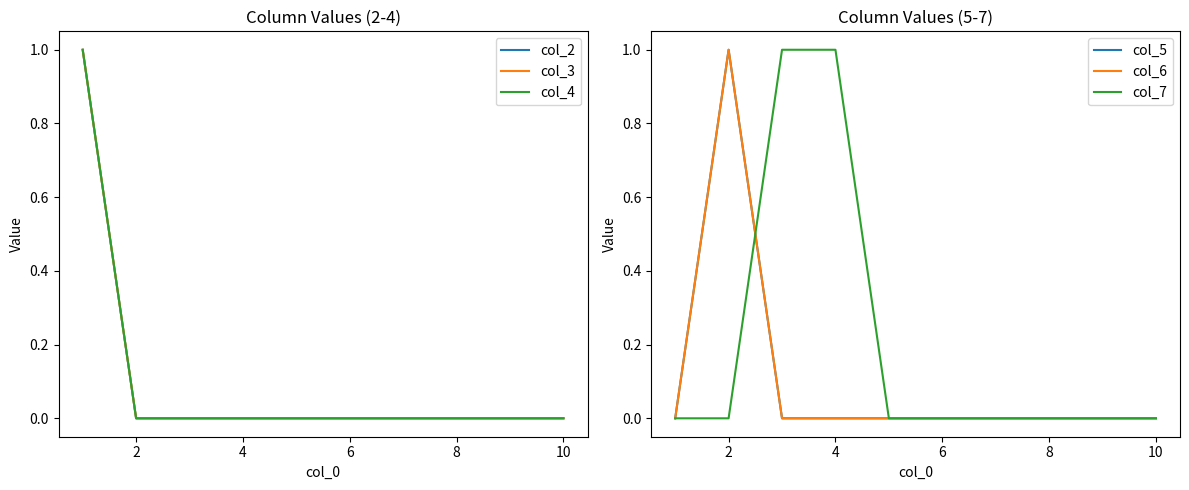

Reading left to right, what are all the values shown in this chart?

col_2: 1	0	0	0	0	0	0	0	0	0
col_3: 1	0	0	0	0	0	0	0	0	0
col_4: 1	0	0	0	0	0	0	0	0	0
col_5: 0	1	0	0	0	0	0	0	0	0
col_6: 0	1	0	0	0	0	0	0	0	0
col_7: 0	0	1	1	0	0	0	0	0	0